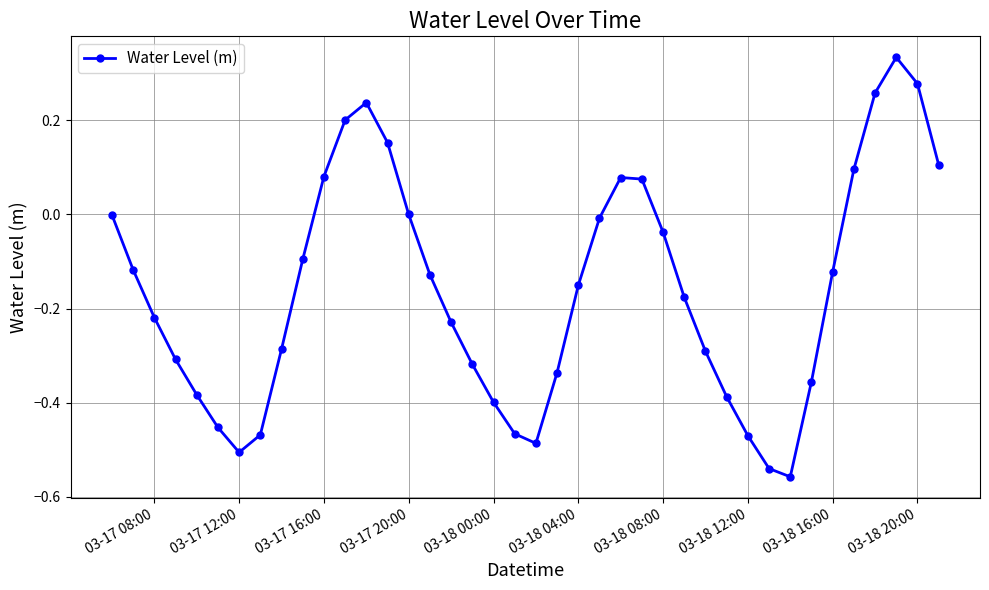

How many interior local valleys (lower than both neighbors) does the data have?

3